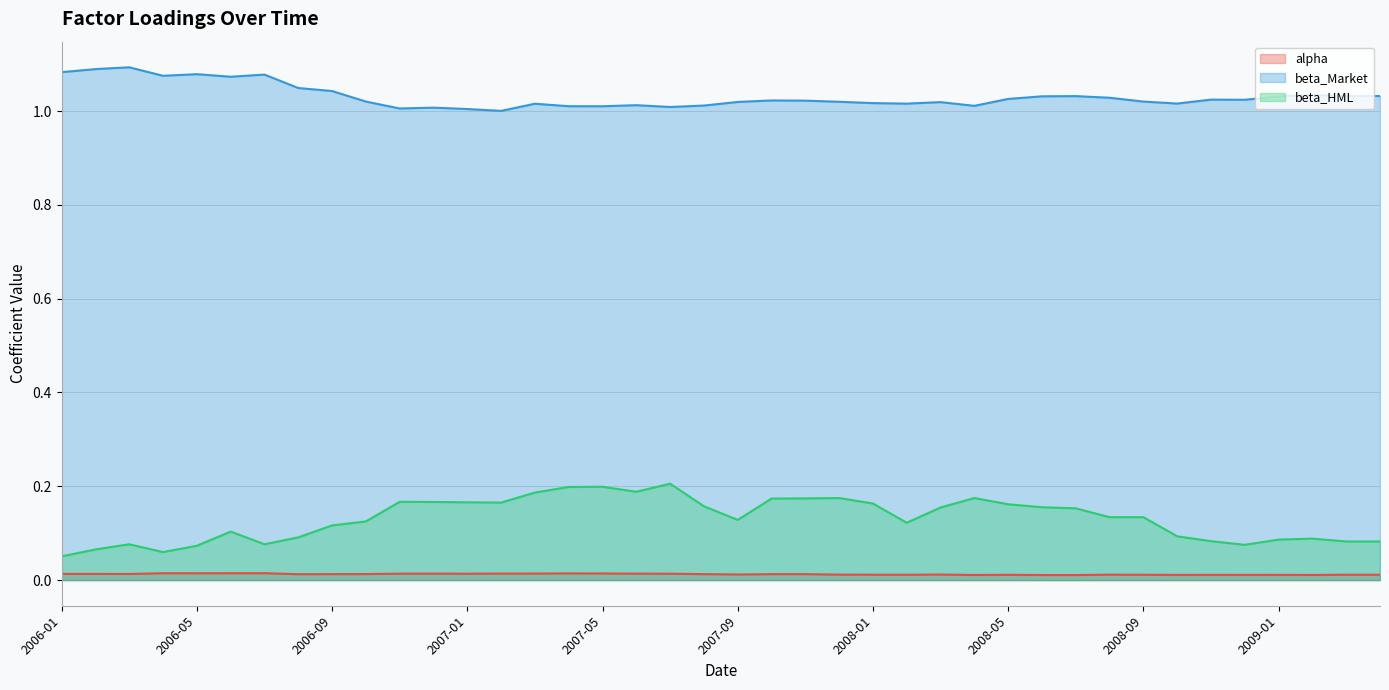

What is the difference between the highest and lowest values at 2007-10?

1.0